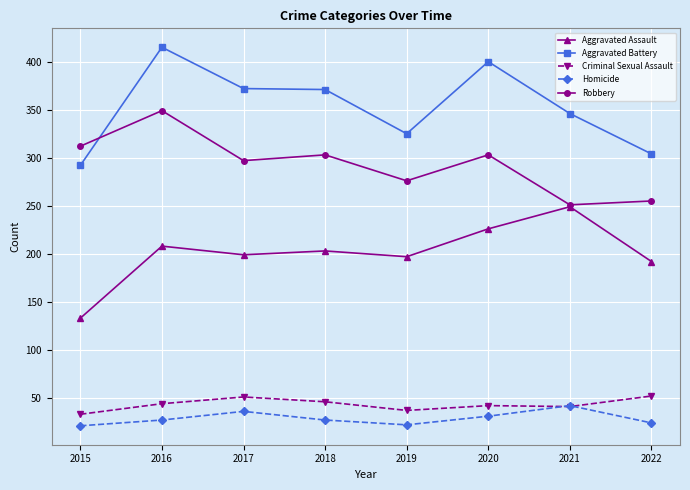

Which series has the largest total across all categories?

Aggravated Battery